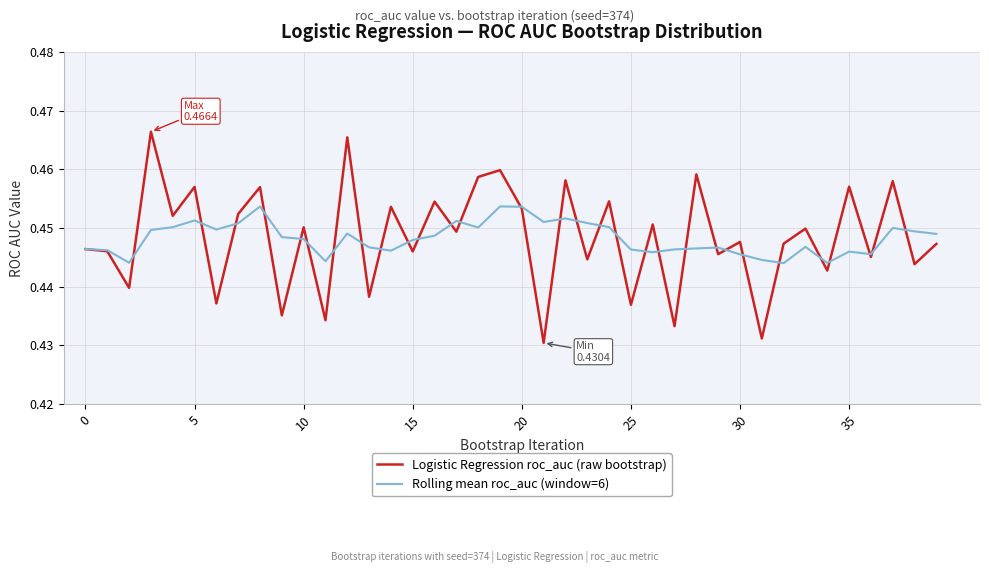

At how many categories does at least one series exceed 0?

40